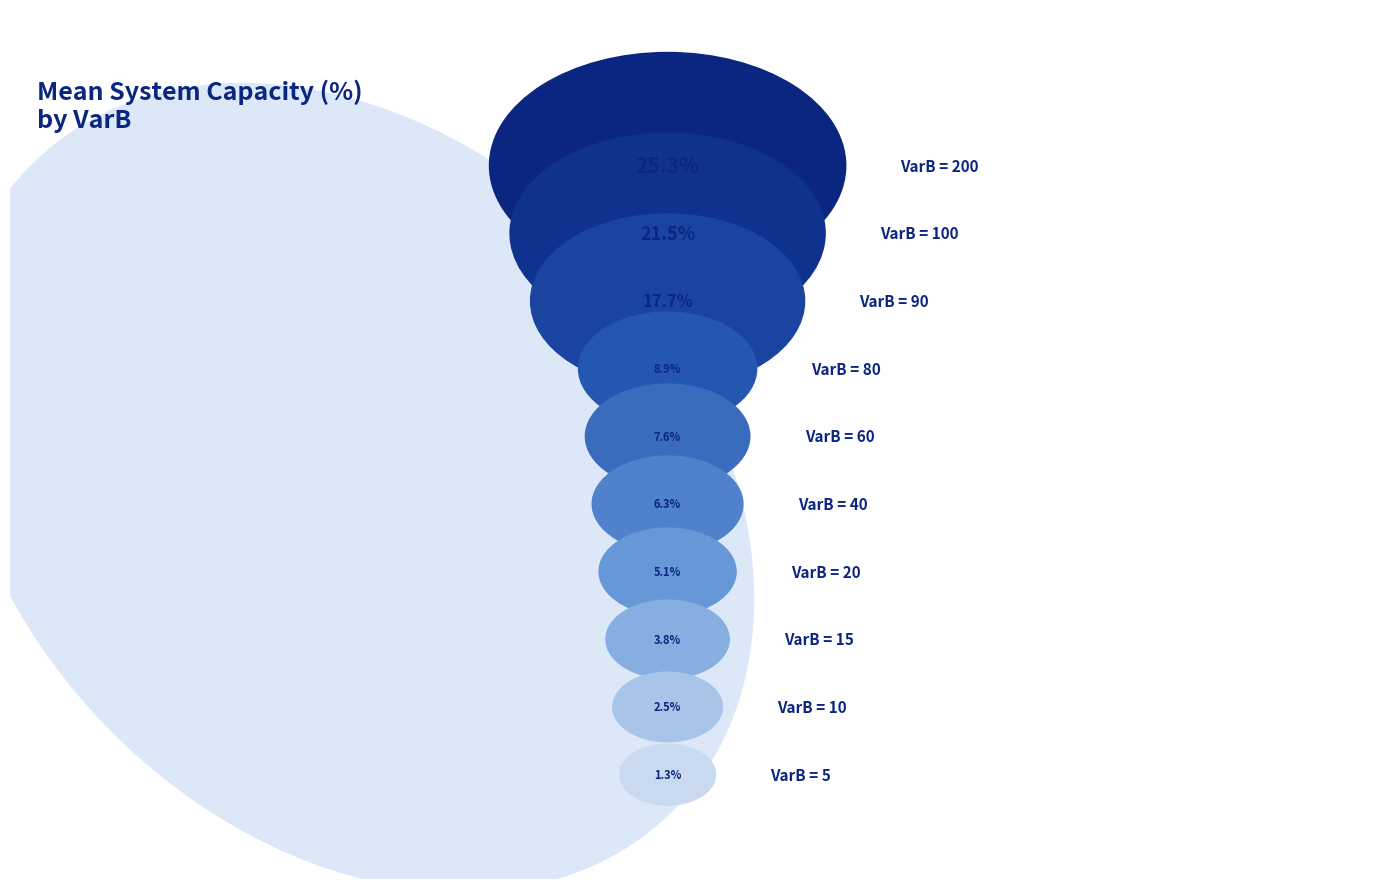

To the nearest percent, what percentage of the pie is 80?

9%